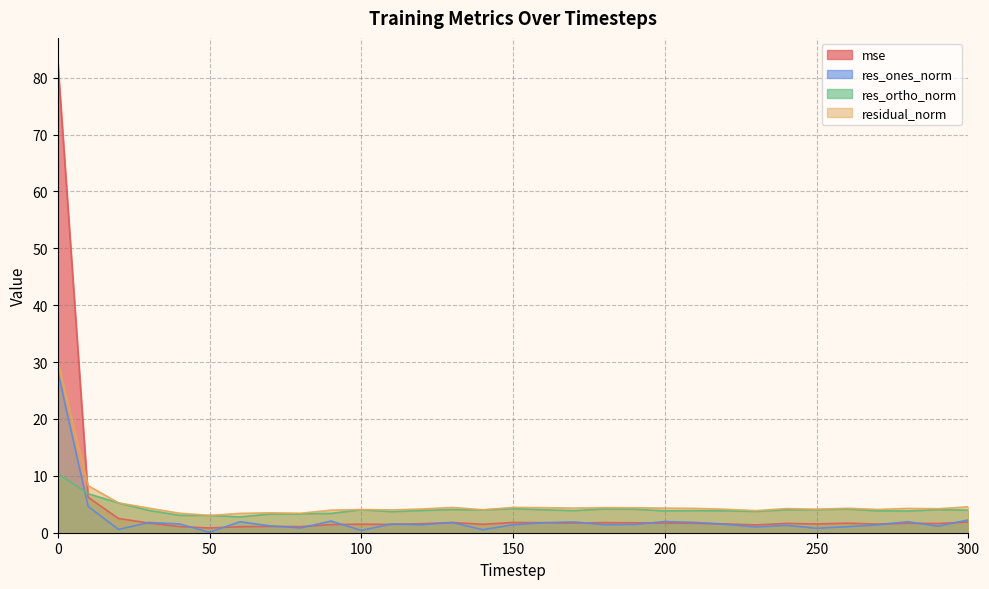

Reading left to right, transcribe all the data shown in this chart.

mse: 82.8	6.2	2.5	1.7	1.1	0.8	1.0	1.1	1.1	1.4	1.5	1.5	1.6	1.8	1.5	1.8	1.8	1.7	1.8	1.8	1.7	1.7	1.5	1.4	1.6	1.5	1.7	1.5	1.7	1.6	1.9
res_ones_norm: 28.3	4.6	0.6	1.8	1.6	0.1	1.9	1.2	0.8	2.0	0.4	1.5	1.4	1.8	0.5	1.4	1.8	1.9	1.4	1.5	2.0	1.8	1.5	1.0	1.3	0.8	1.1	1.4	1.9	1.1	2.3
res_ortho_norm: 10.4	6.9	5.2	3.9	3.1	3.0	2.8	3.3	3.3	3.4	4.0	3.7	3.9	4.1	4.0	4.2	4.0	3.9	4.2	4.1	3.9	3.9	3.9	3.7	4.0	4.1	4.2	3.9	3.8	4.1	4.0
residual_norm: 30.2	8.3	5.3	4.3	3.4	3.0	3.4	3.5	3.4	4.0	4.1	4.0	4.2	4.4	4.0	4.4	4.4	4.3	4.4	4.4	4.3	4.3	4.1	3.9	4.2	4.1	4.3	4.1	4.3	4.2	4.6